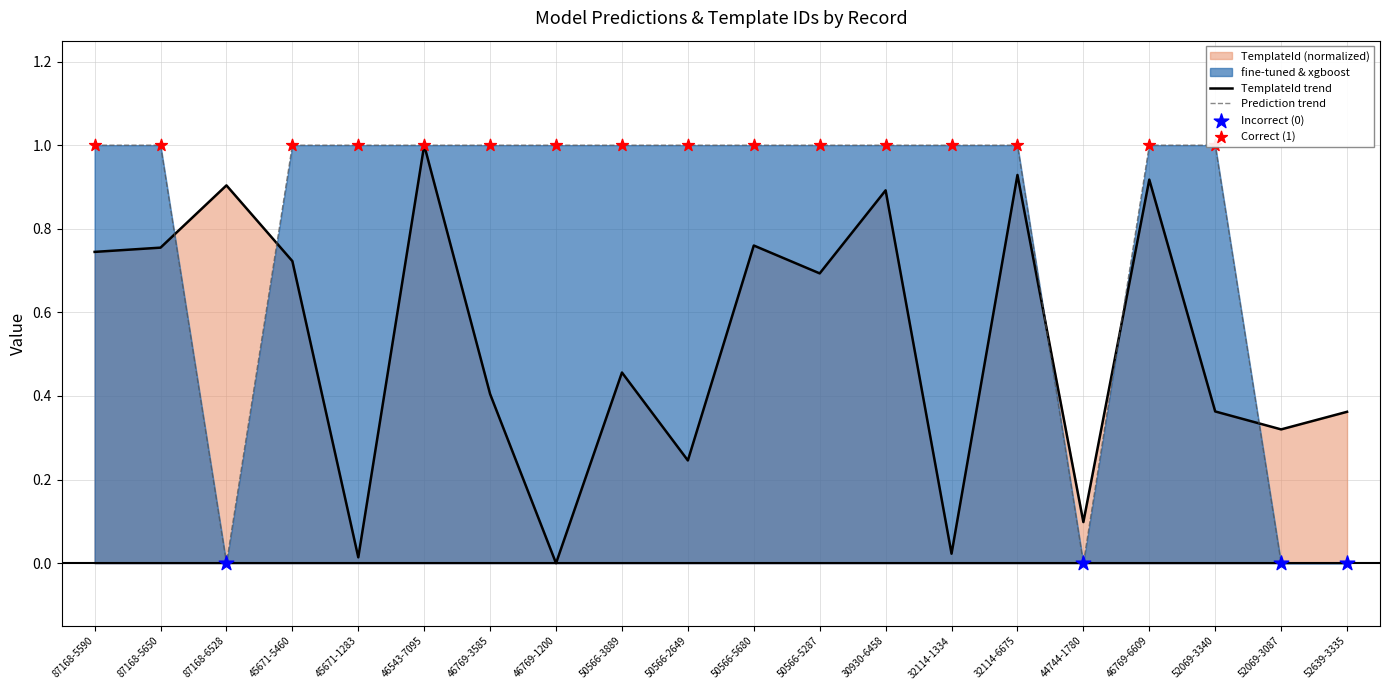

At which category is the sum across all series the highest?

46543-7095